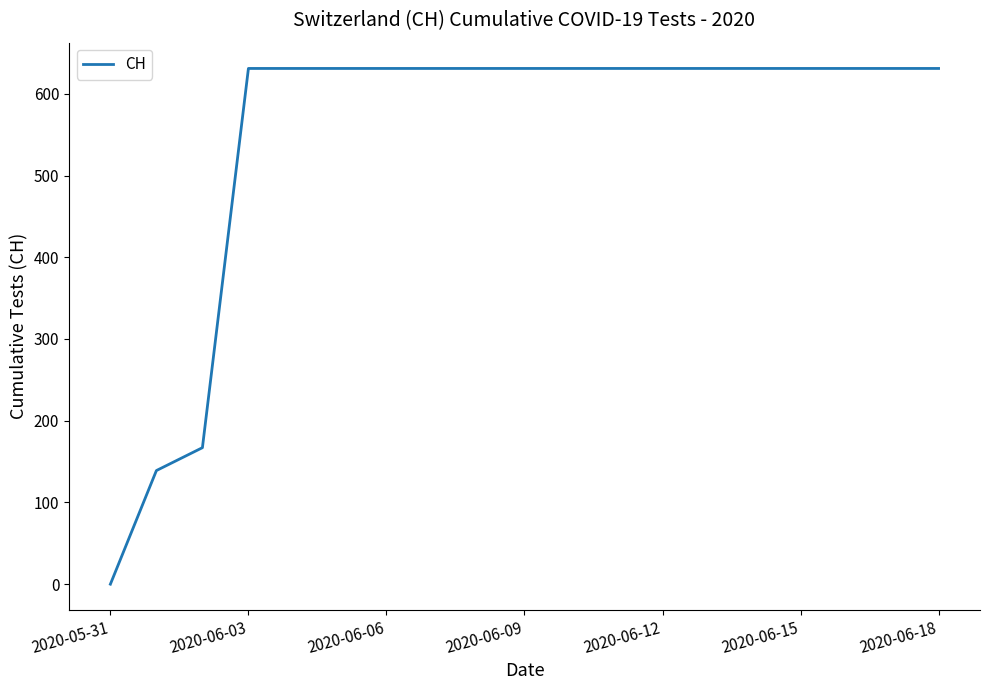

What is the difference between the maximum and minimum values?

631